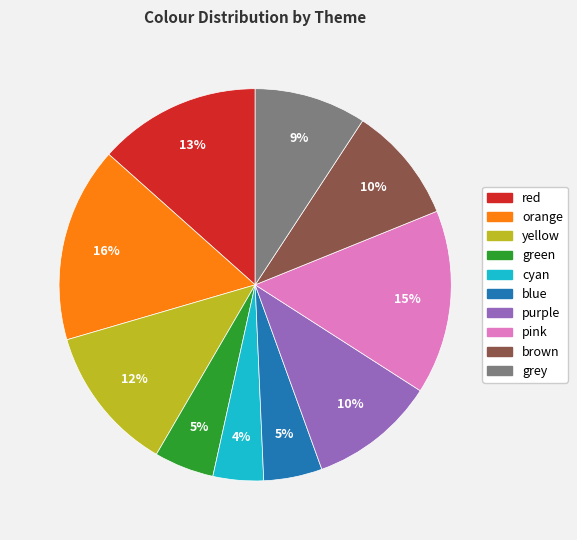

Is there any slice that represents more than half of the pie?

No